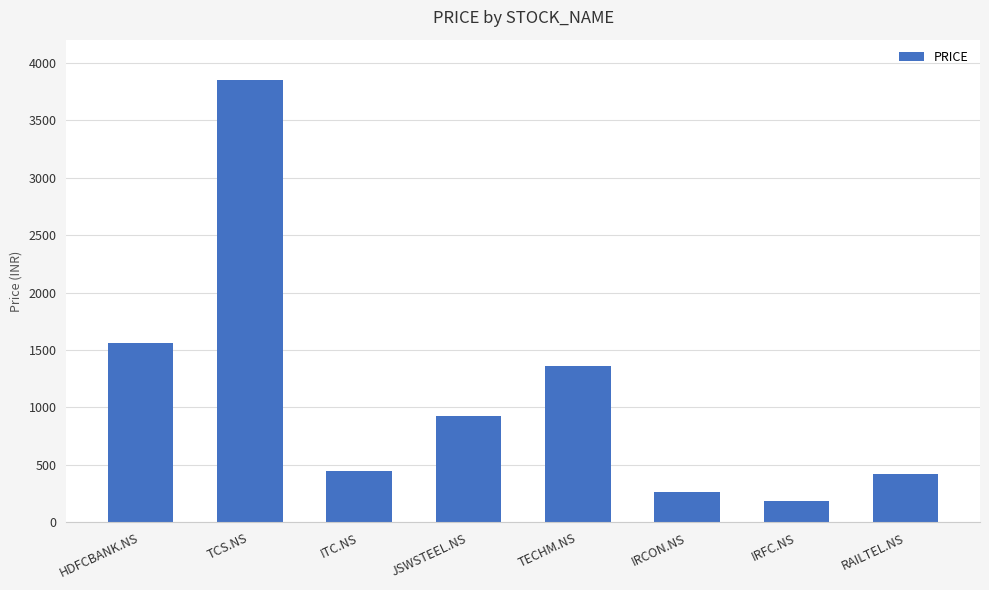

What is the change in value from TCS.NS to IRFC.NS?

-3667